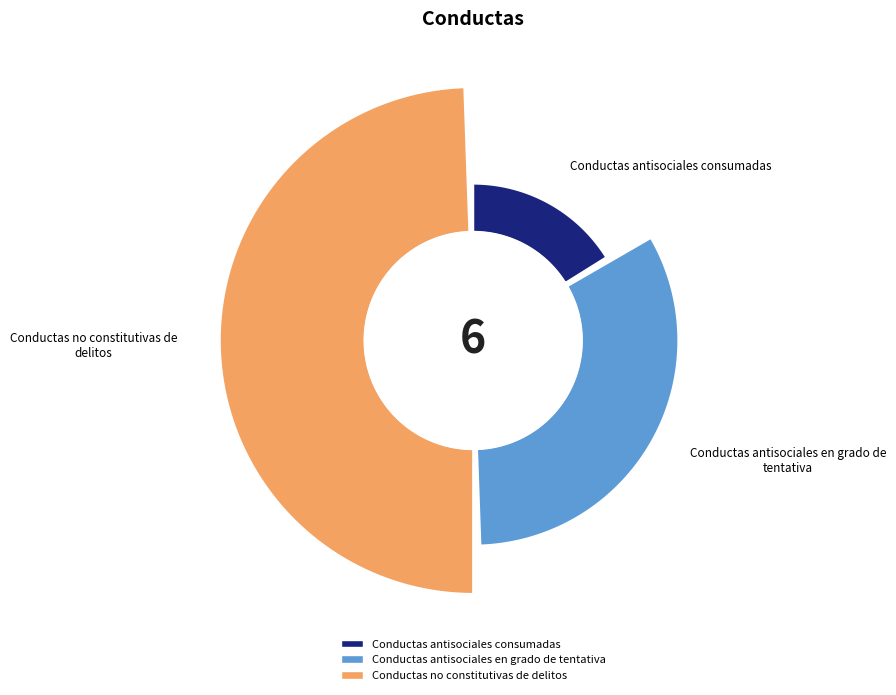

True or false: Conductas antisociales consumadas accounts for 17% of the total.

True